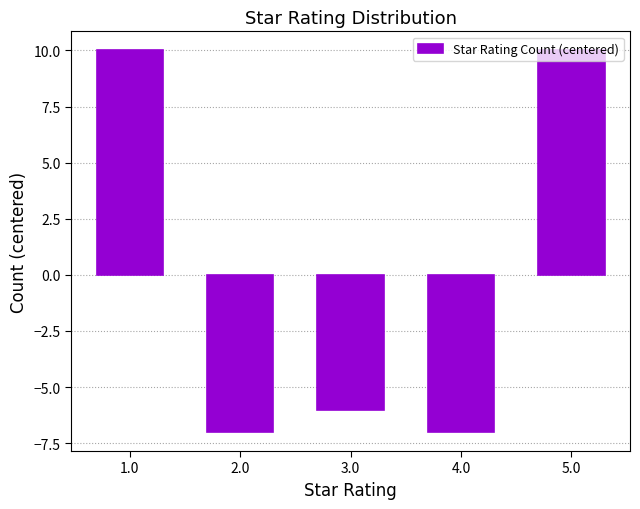

Reading left to right, what are all the values shown in this chart?

1.0=10	2.0=-7	3.0=-6	4.0=-7	5.0=10